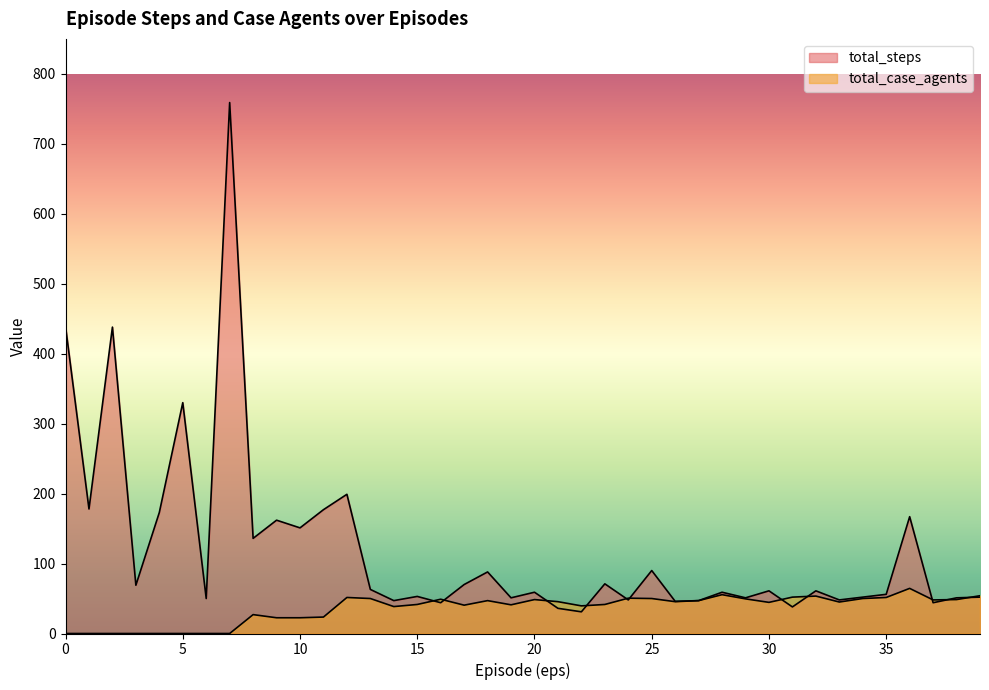

Reading left to right, what are all the values shown in this chart?

total_steps: 439.0	178.0	438.0	69.0	173.0	330.0	50.0	759.0	136.0	162.0	151.0	177.0	199.0	63.0	47.0	53.0	44.0	70.0	88.0	51.0	59.0	36.0	31.0	71.0	48.0	90.0	46.0	47.0	59.0	51.0	61.0	38.0	61.0	48.0	52.0	56.0	167.0	44.0	51.0	52.0
total_case_agents: 0.0	0.0	0.0	0.0	0.0	0.0	0.0	0.0	27.0	22.5	22.5	23.5	51.5	50.0	38.5	41.5	49.0	40.5	47.0	41.0	48.5	45.5	39.5	41.5	50.5	50.0	45.5	47.0	55.5	49.5	44.5	52.0	53.5	45.0	50.0	51.5	64.5	48.0	48.5	54.0